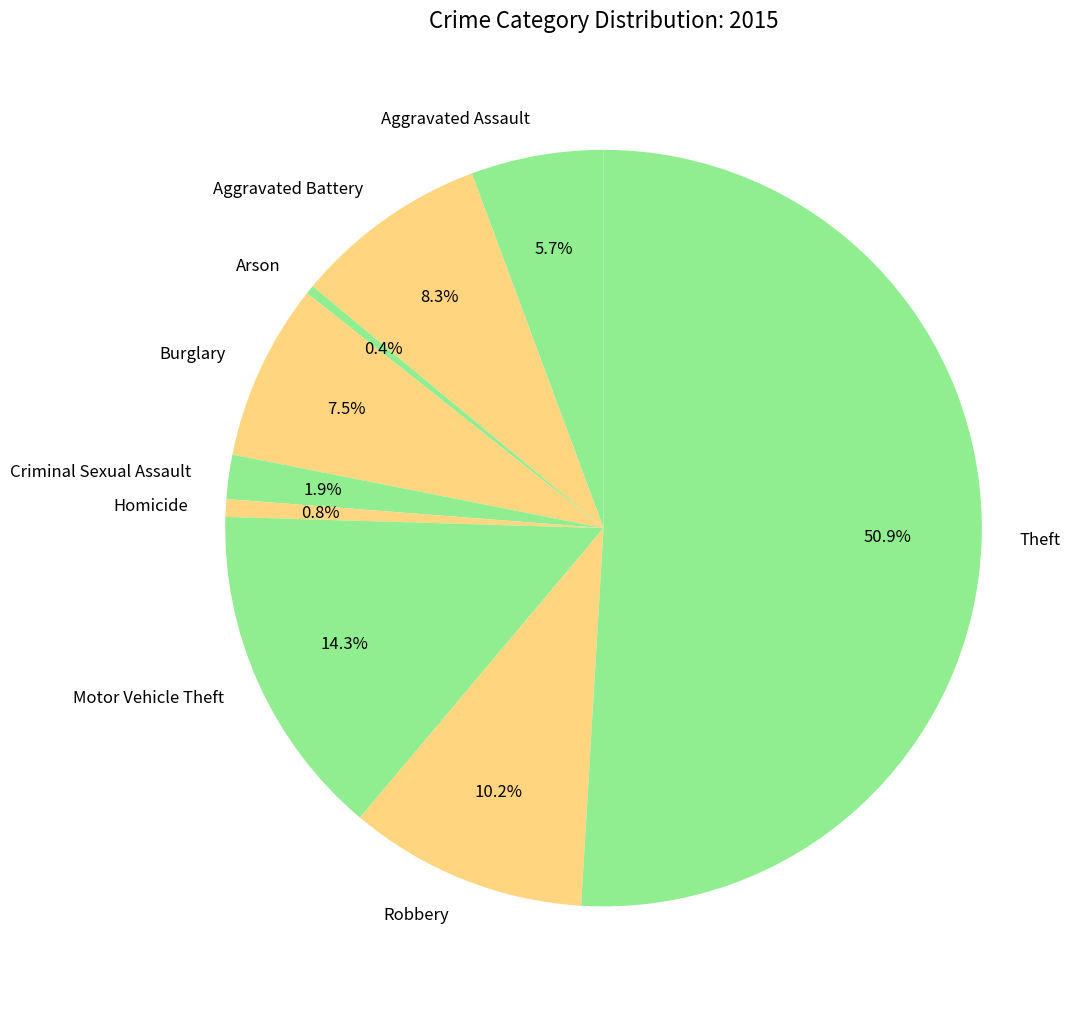

Which slice is the largest?

Theft